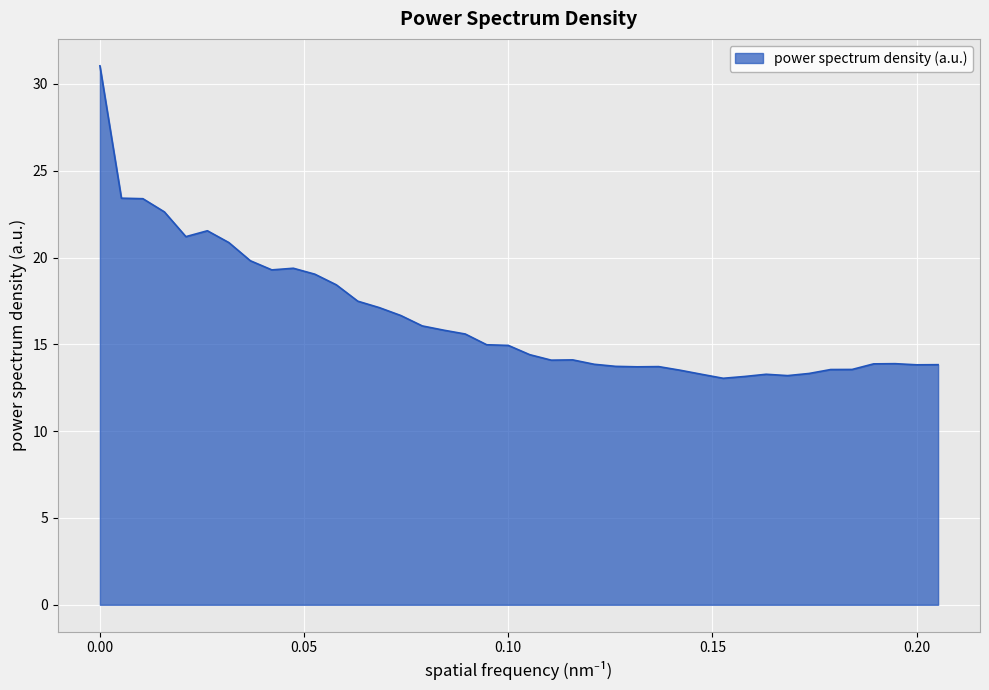

How many lines are shown in the chart?

1